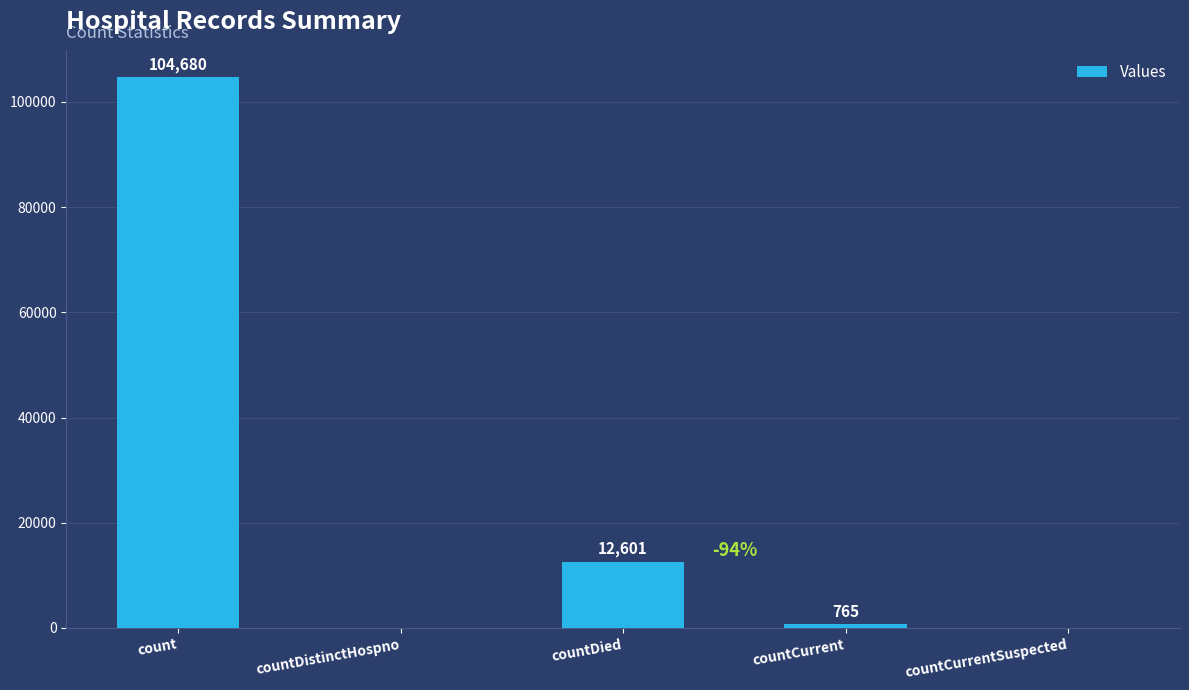

The value at count is 22511. True or false?

False